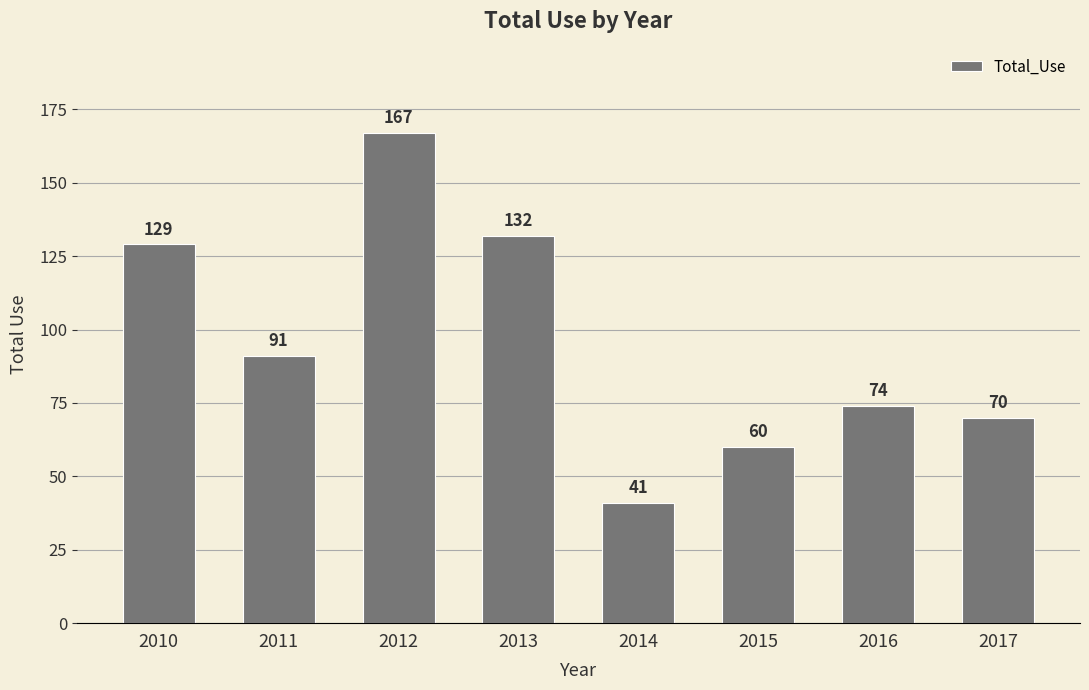

True or false: the data shows 83 at 2015.

False